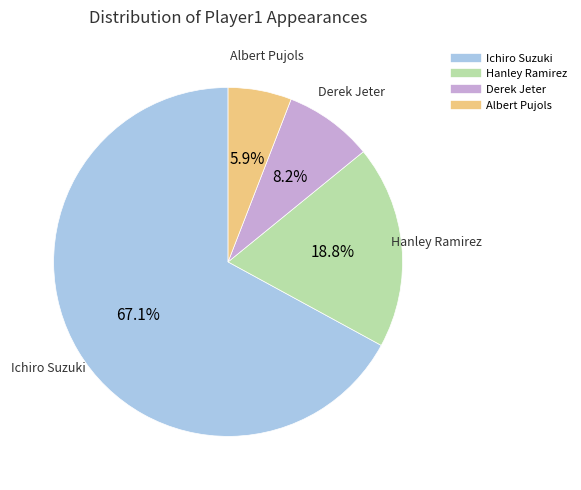

How many slices are in this pie chart?

4